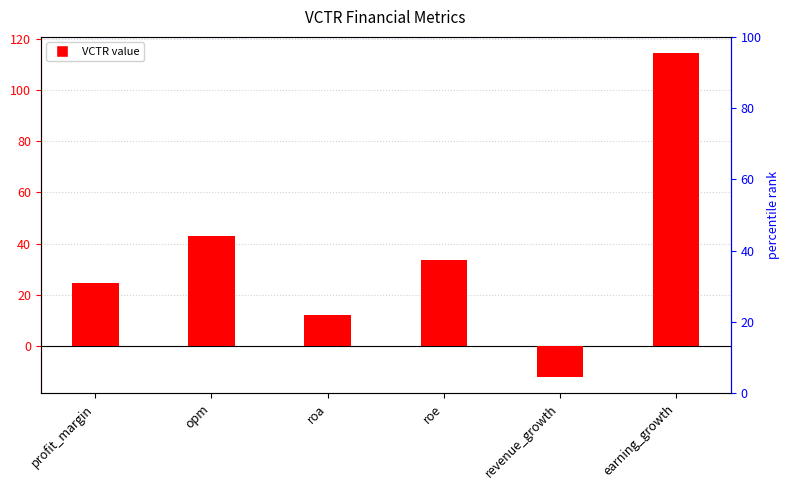

How many bars are there in total?

6